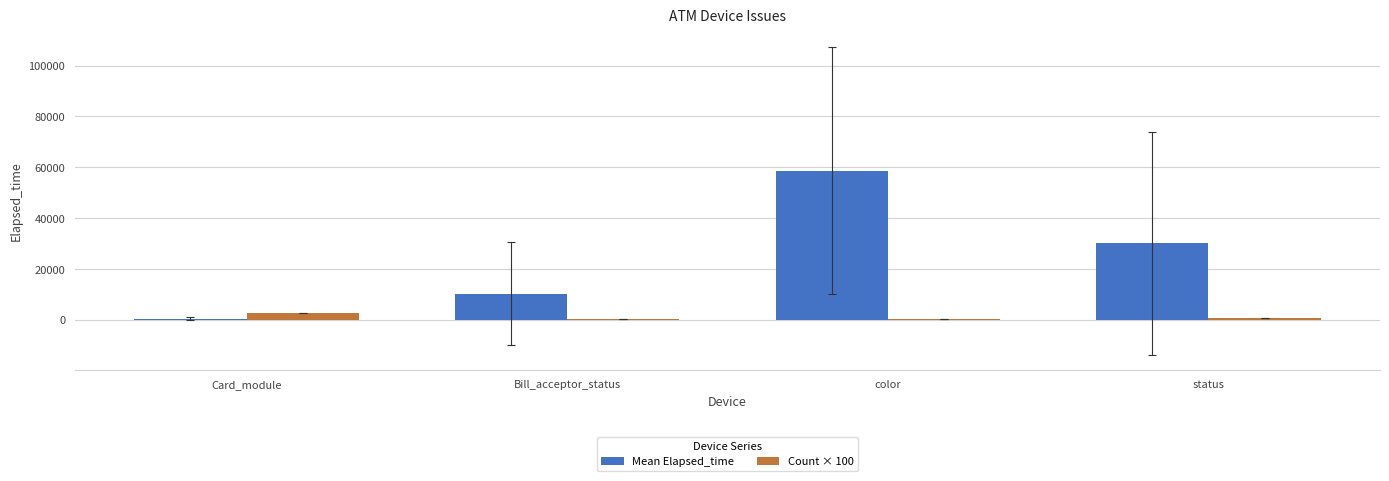

At which category is the sum across all series the highest?

color